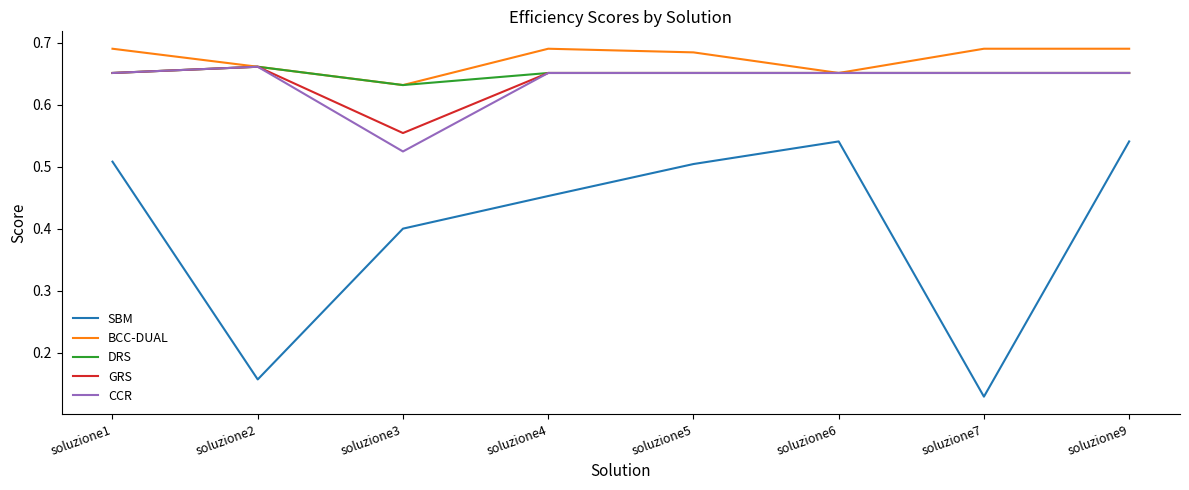

Between soluzione1 and soluzione3, which series saw the biggest shift?

CCR